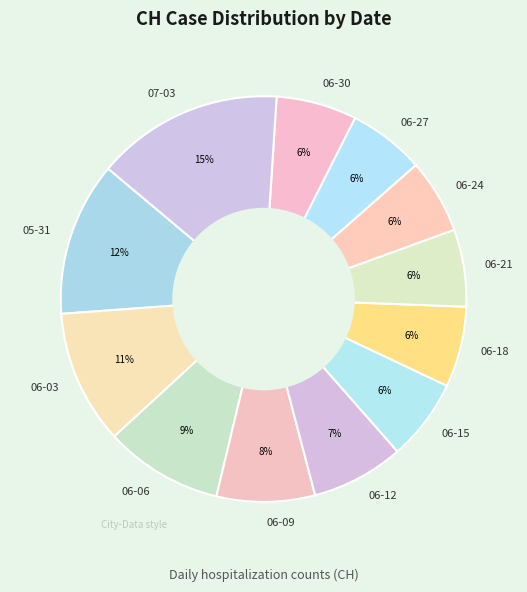

Approximately how many times larger is the value at 06-15 compared to 07-03?

0.4